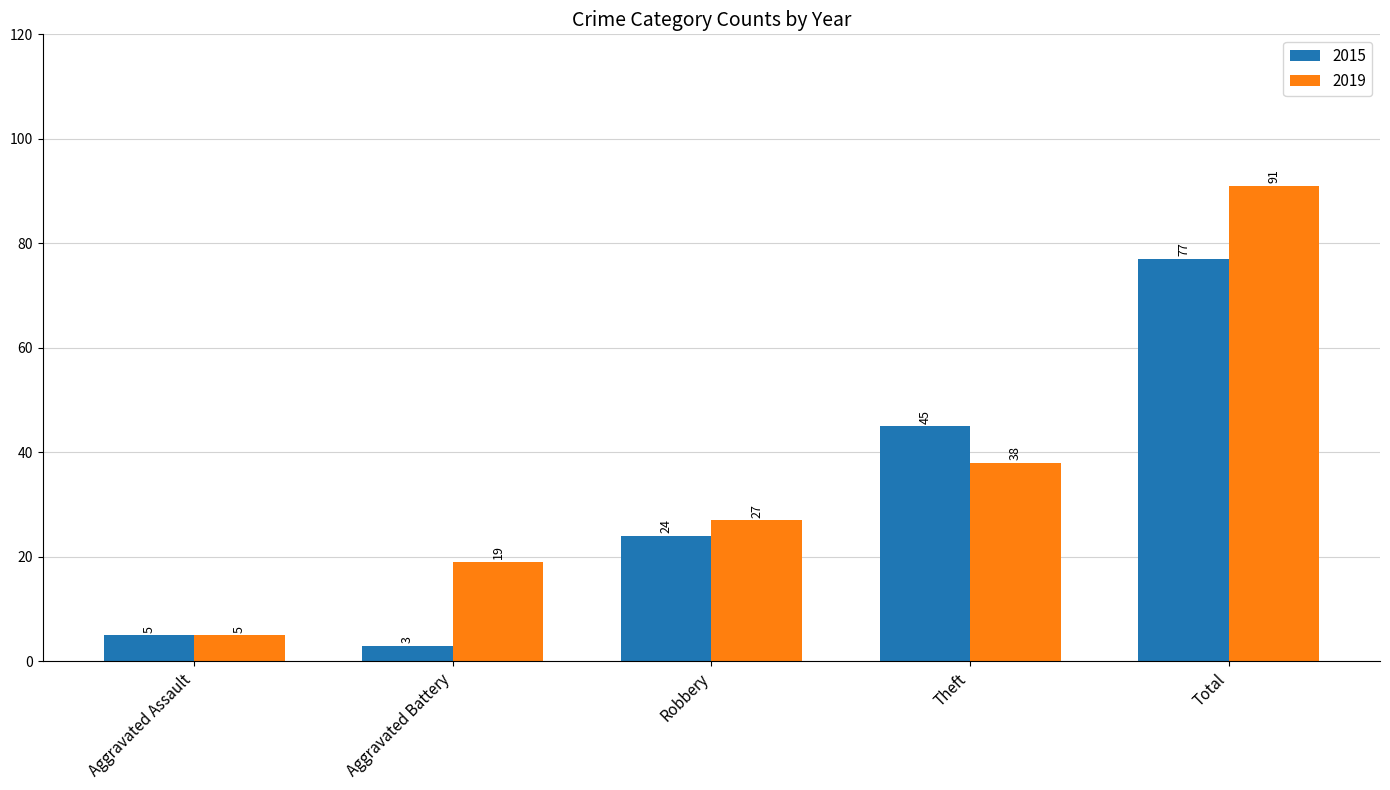

How many groups of bars are there?

5